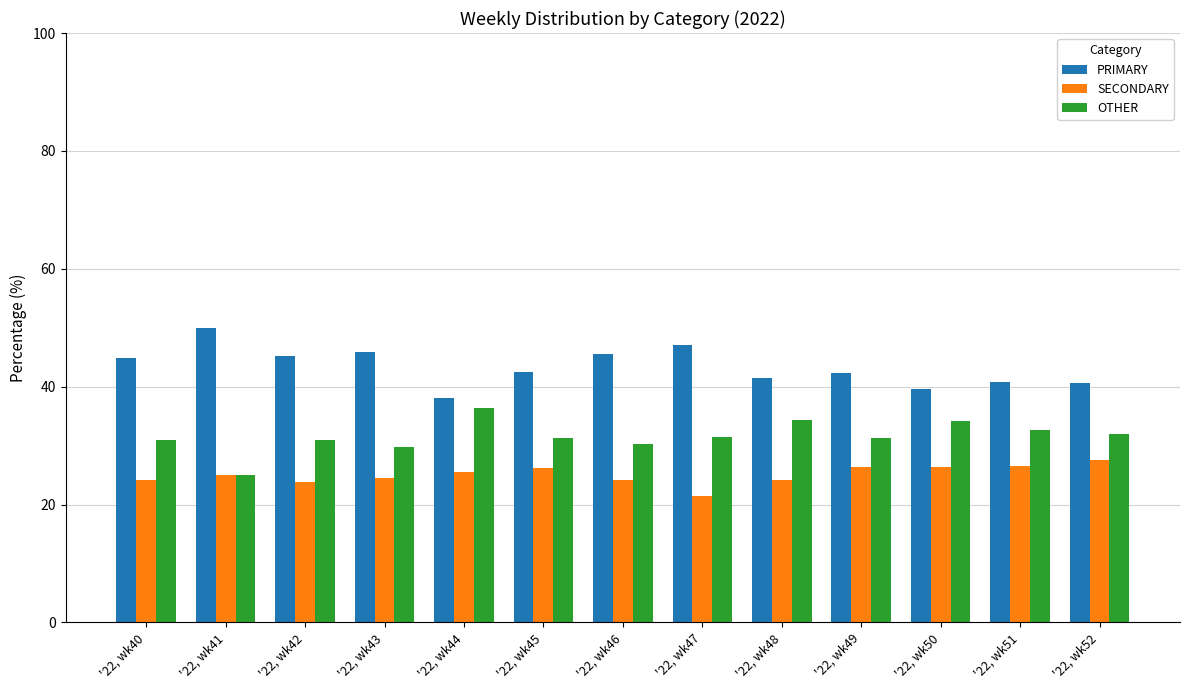

What is the total value across all series at '22, wk52?

100.0